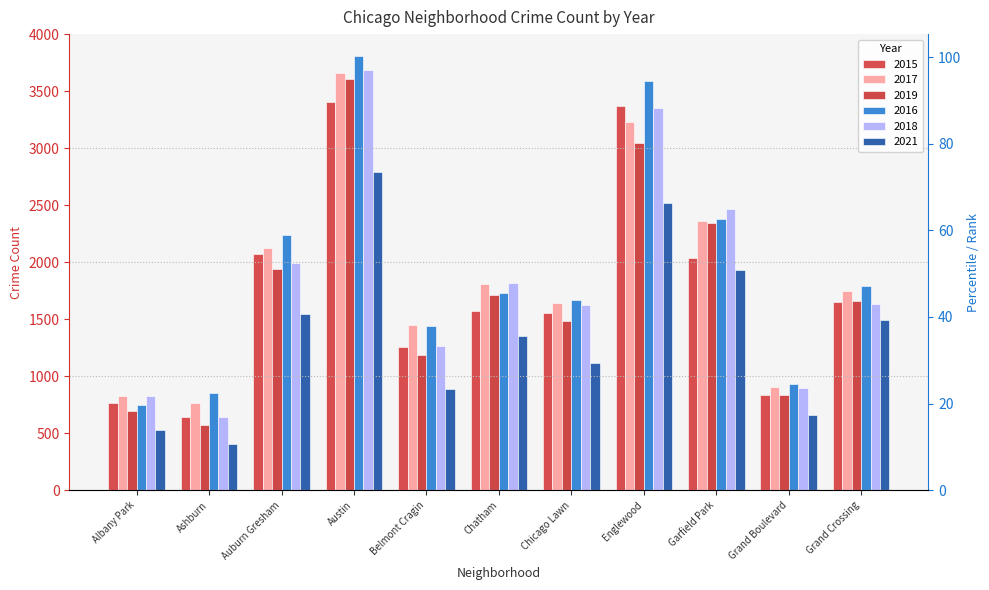

What is the total value across all series at Albany Park?

4390